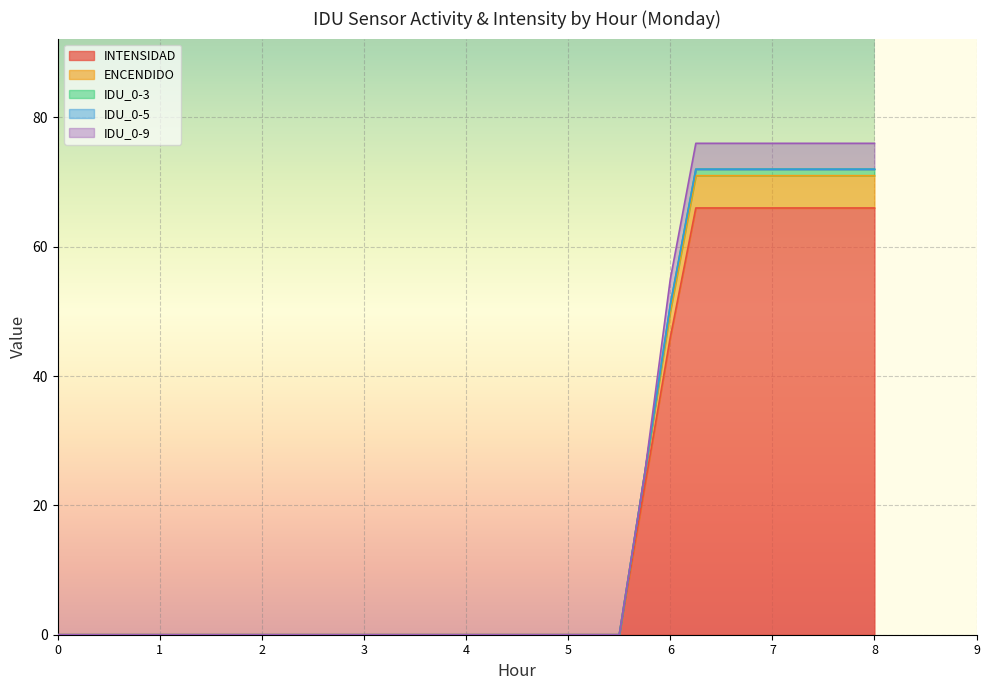

Between 7 and 0, which is larger?

7